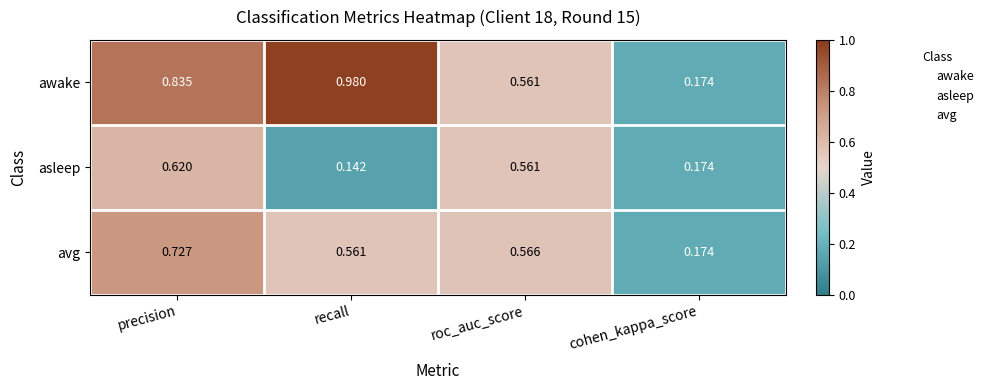

Rank the series by their maximum value, from lowest to highest.

asleep, avg, awake